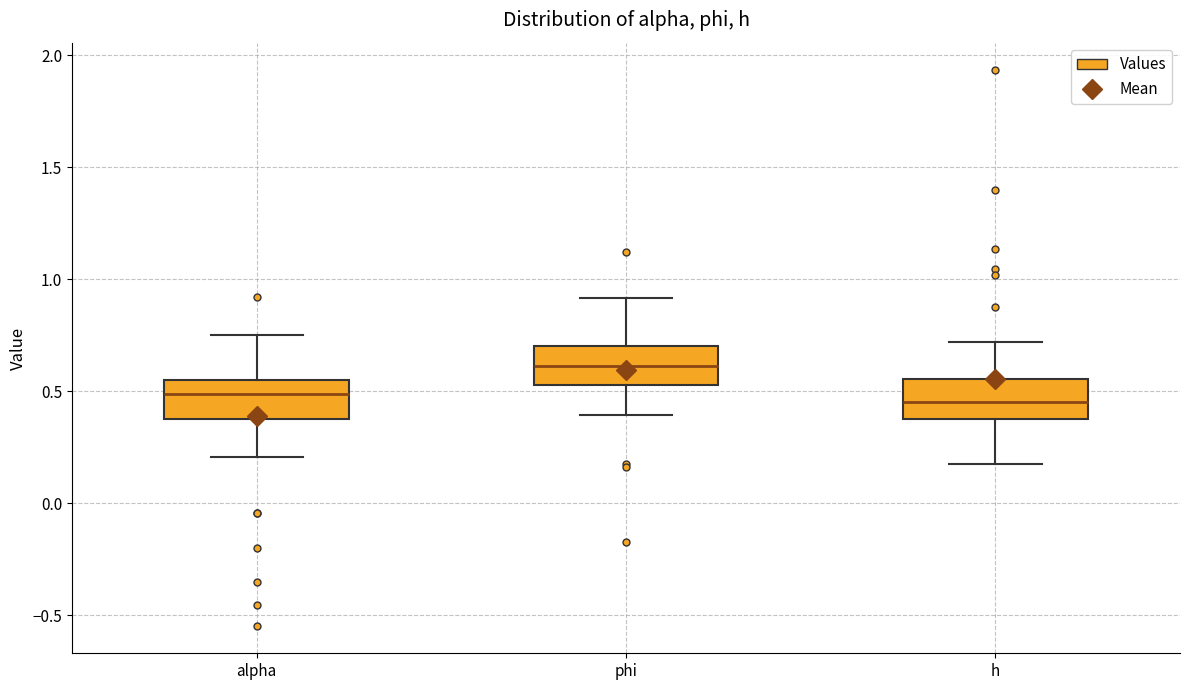

Reading left to right, read every box against the y-axis: the position of its median line, the range the box covers, and the ends of its whiskers. The values are not printed on the chart, so give them approximately, as read against the axis.

alpha: median 0.50, box 0.35 to 0.55, whiskers 0.20 to 0.75
phi: median 0.60, box 0.55 to 0.70, whiskers 0.40 to 0.90
h: median 0.45, box 0.35 to 0.55, whiskers 0.15 to 0.70